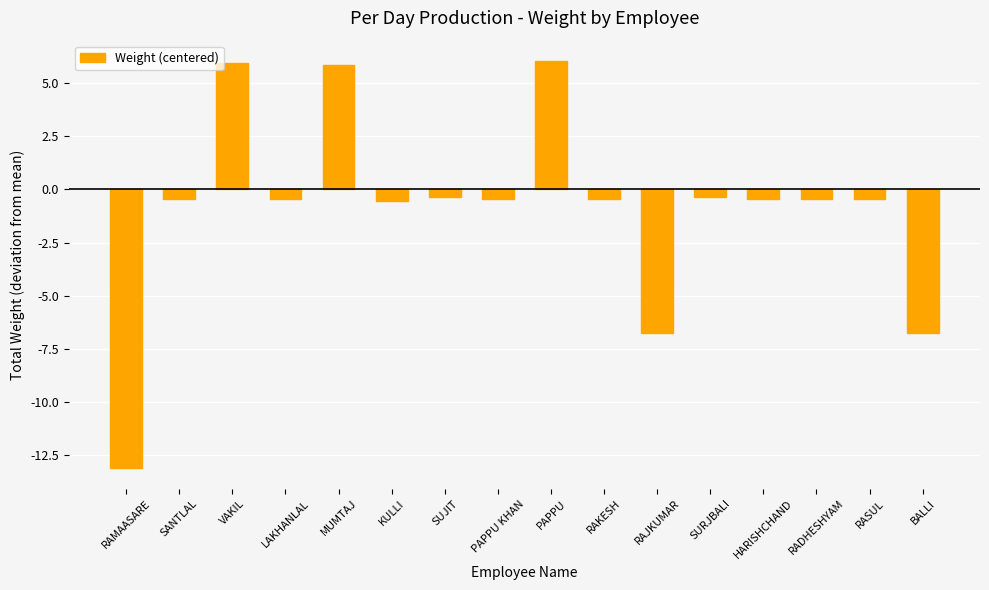

Which has a higher value, PAPPU or RADHESHYAM?

PAPPU